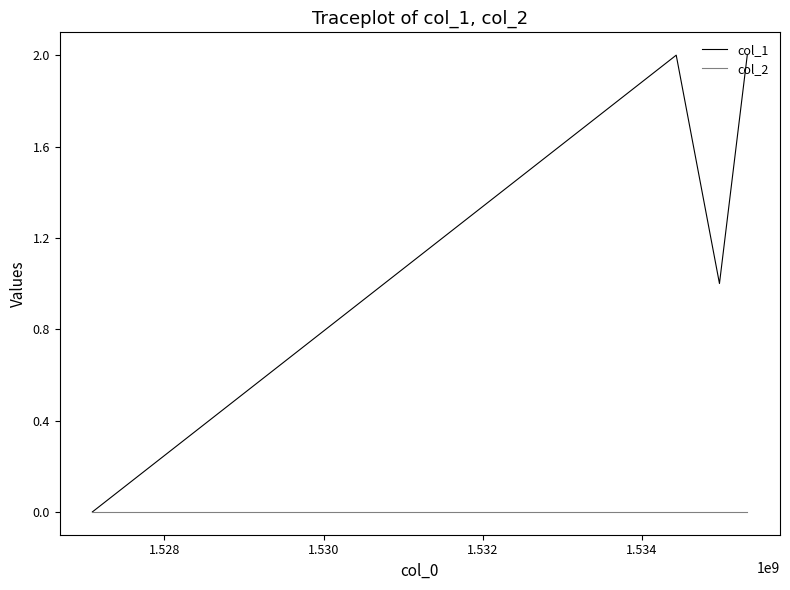

Rank the series by their maximum value, from highest to lowest.

col_1, col_2